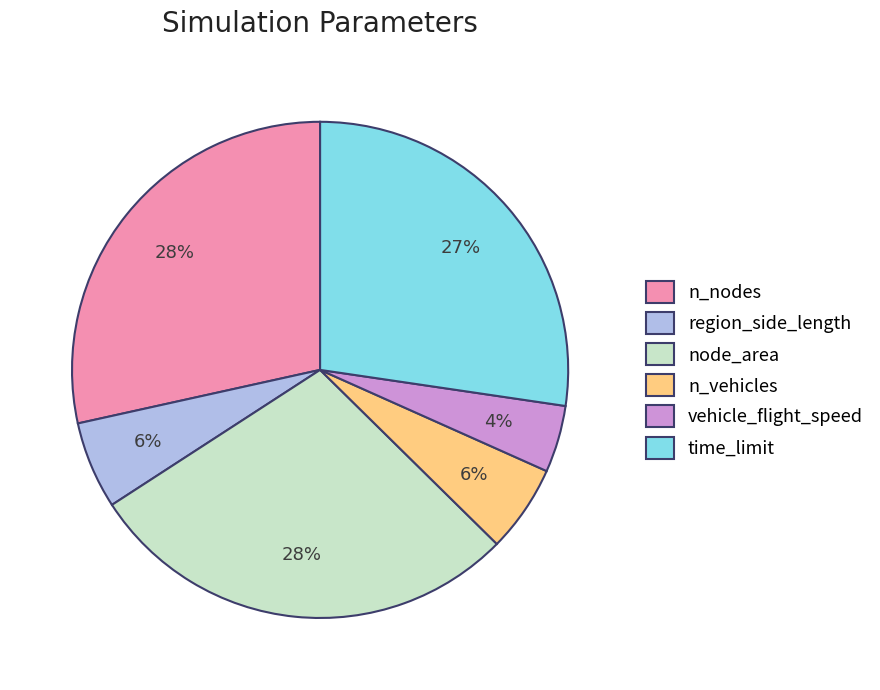

How many slices are in this pie chart?

6